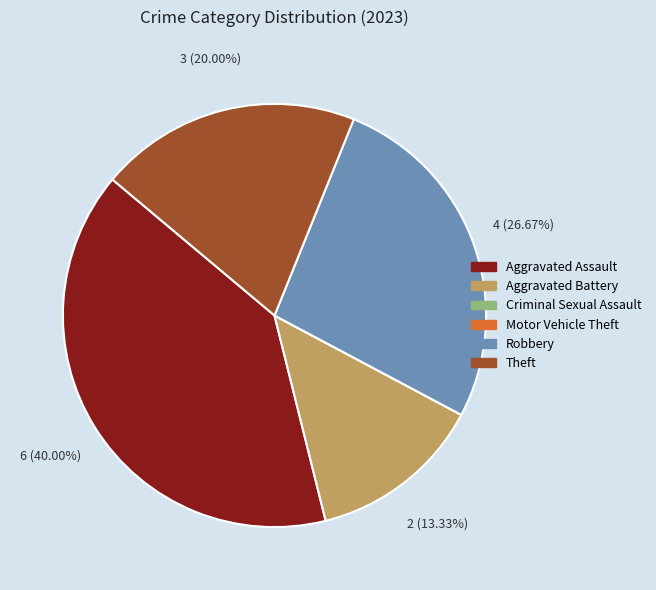

Is there any slice that represents more than half of the pie?

No